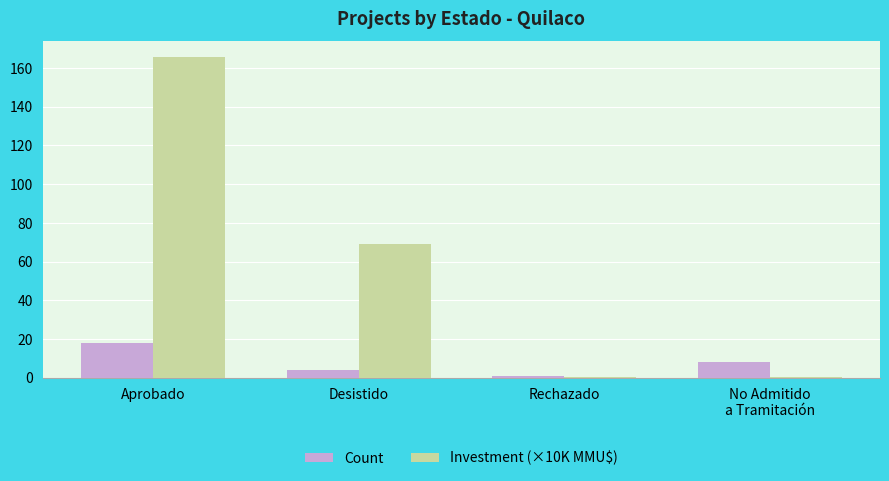

The Investment (×10K MMU$) series shows 69.0 at Desistido. True or false?

True